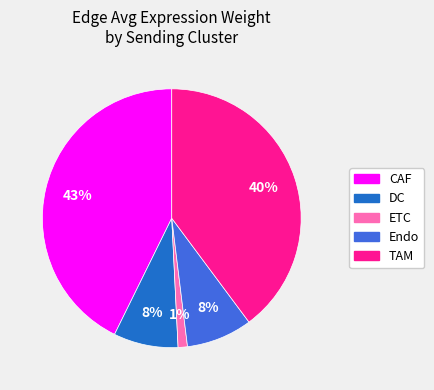

Combined, do DC and ETC account for over 50%?

No